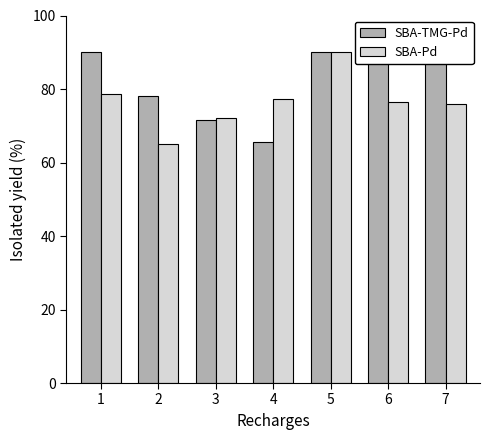

Are the bars grouped side by side (vs. stacked)?

Yes